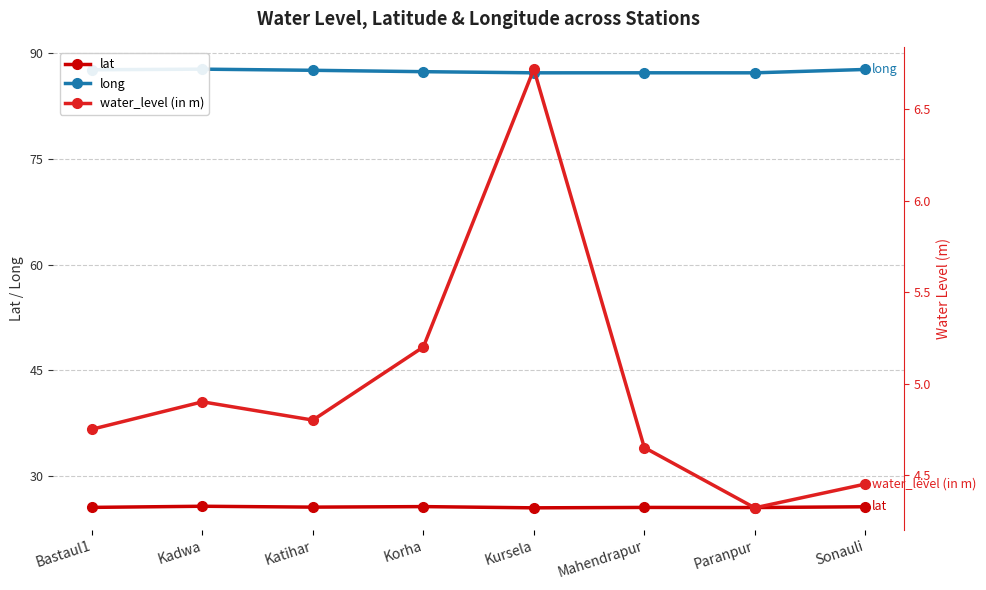

Where is the first local minimum for long?

Kursela